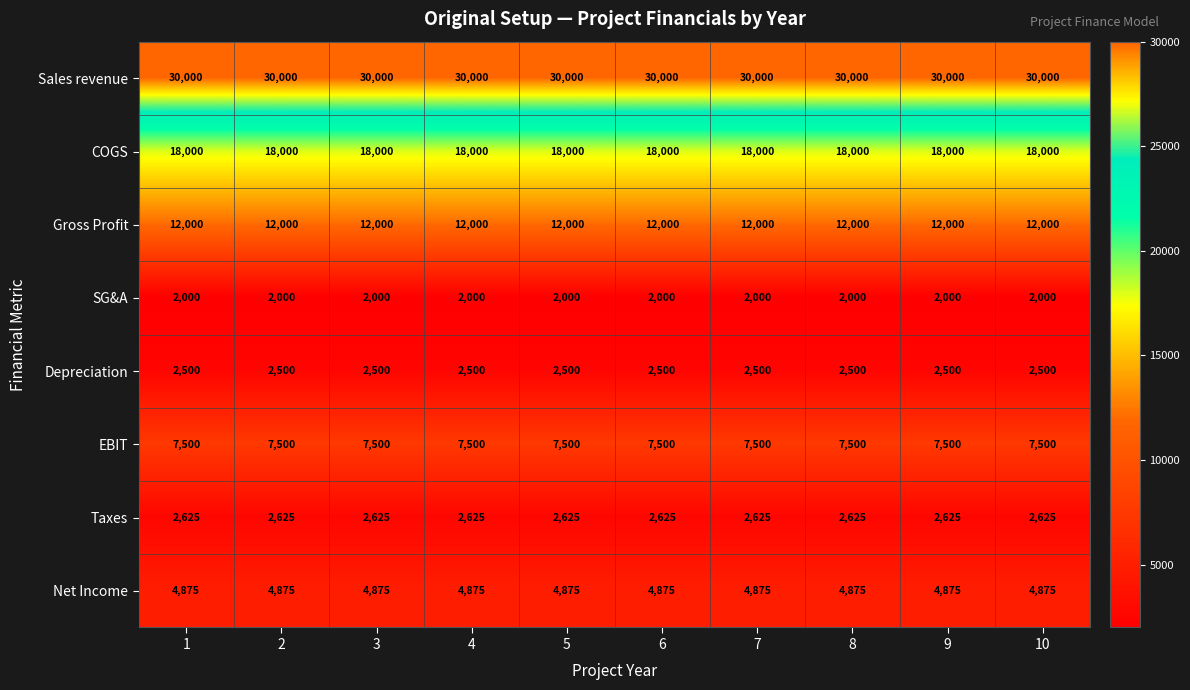

What value does the Sales revenue series have at 5?

30000